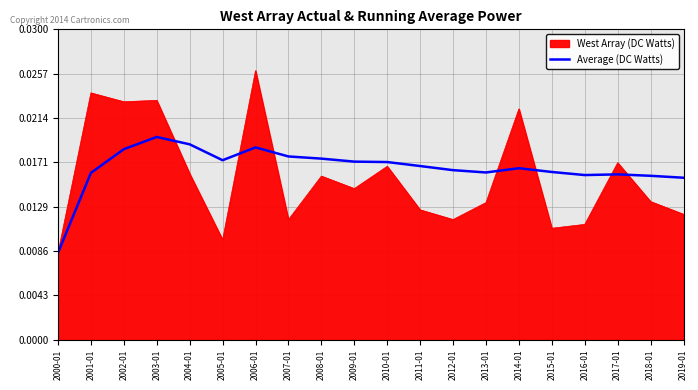

Which category has the lowest value across all series?

2000-01